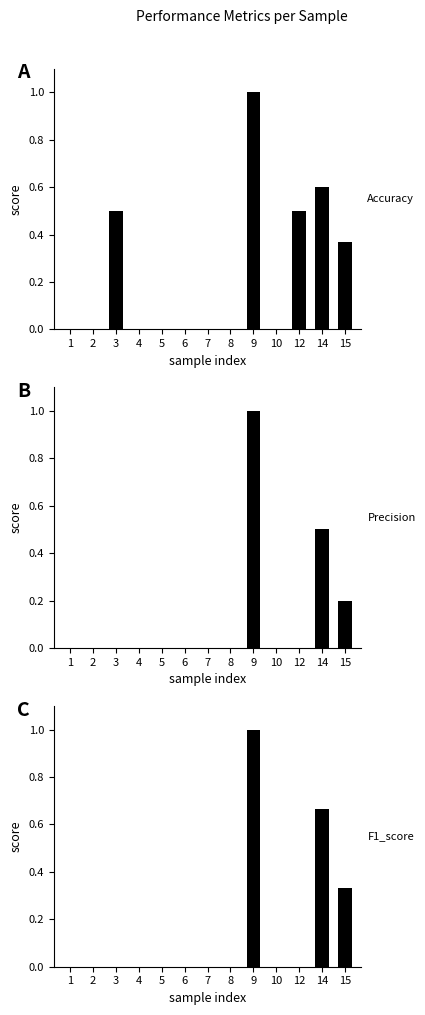

Is it true that precision equals 0.0 at 5?

True